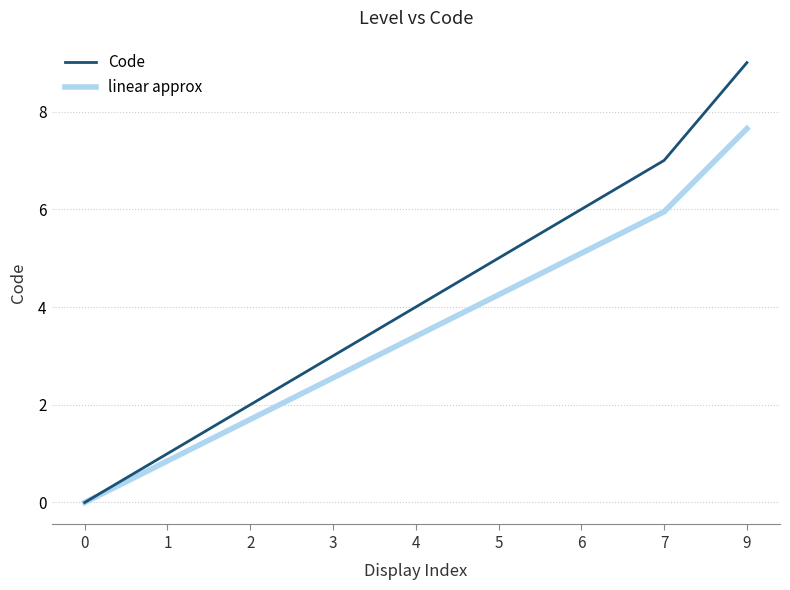

How many values in Code are above zero?

8